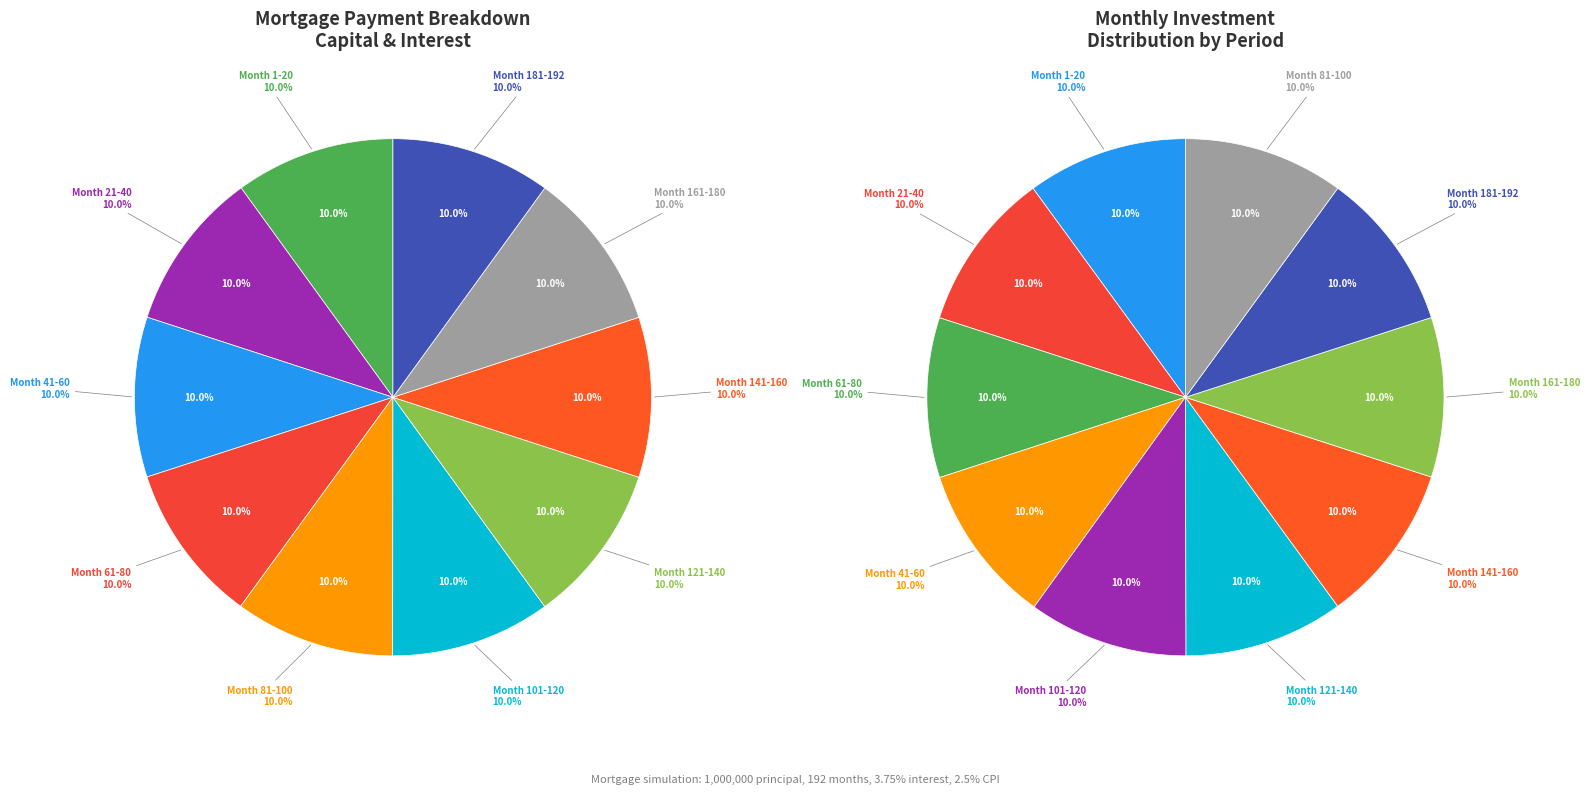

Combined, do Month 121-140 and Month 61-80 account for over 50%?

No